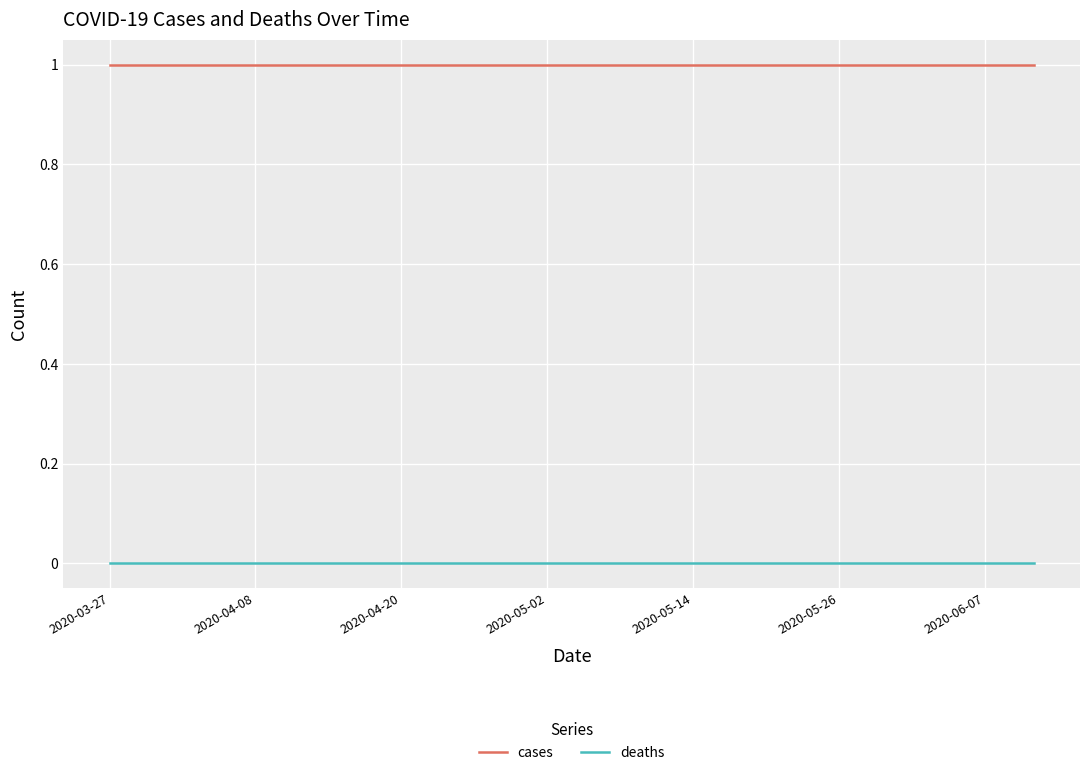

True or false: cases and deaths cross at least once.

False